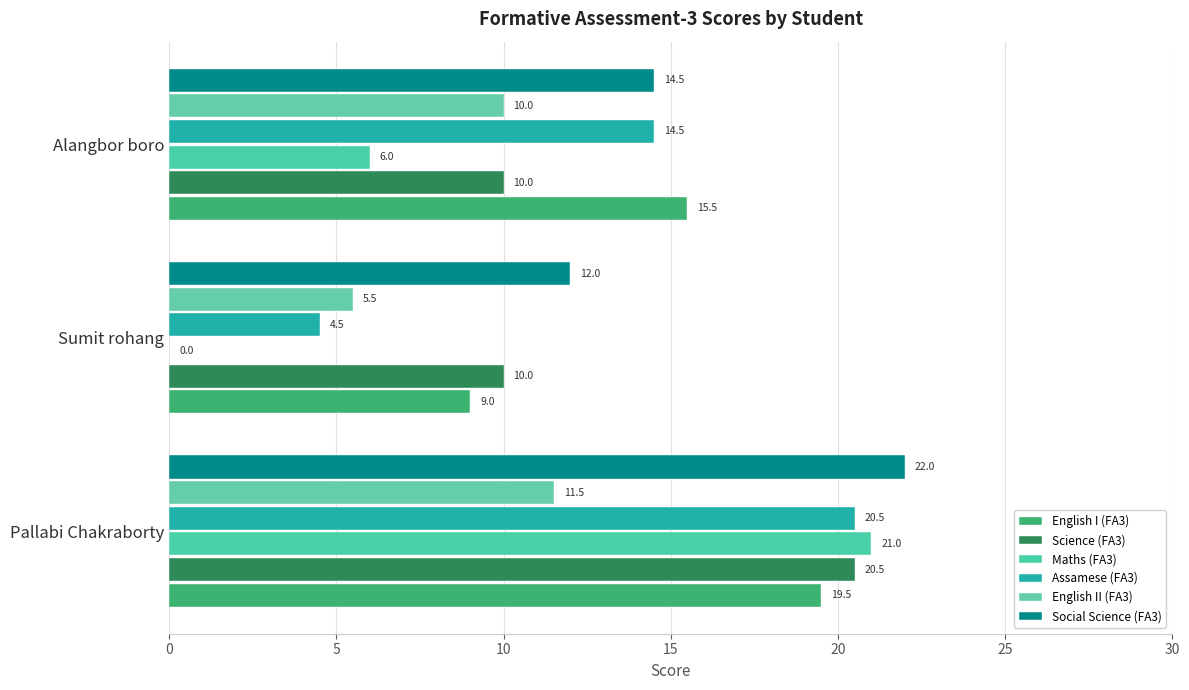

What is the greatest value displayed?

22.0